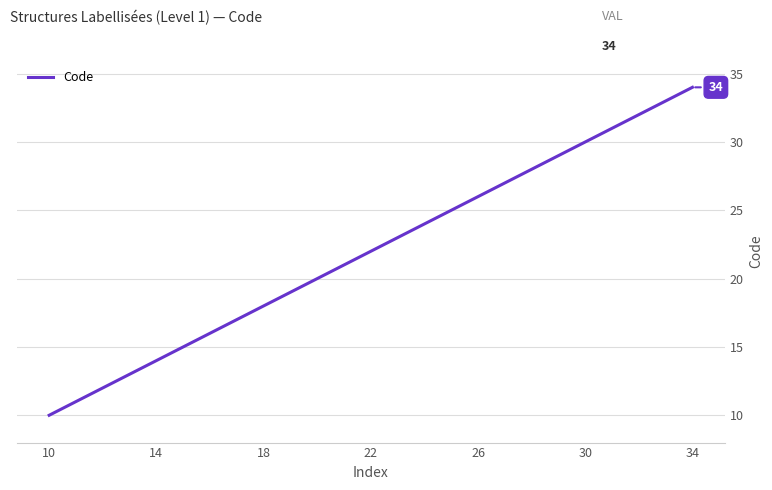

What is the greatest value displayed?

34